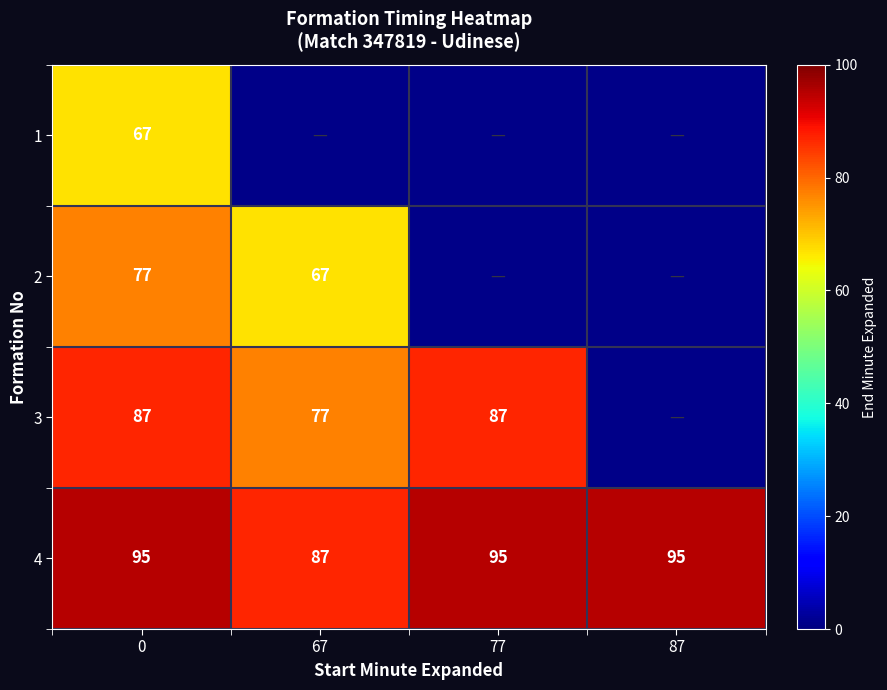

Count the number of categories in the chart.

4